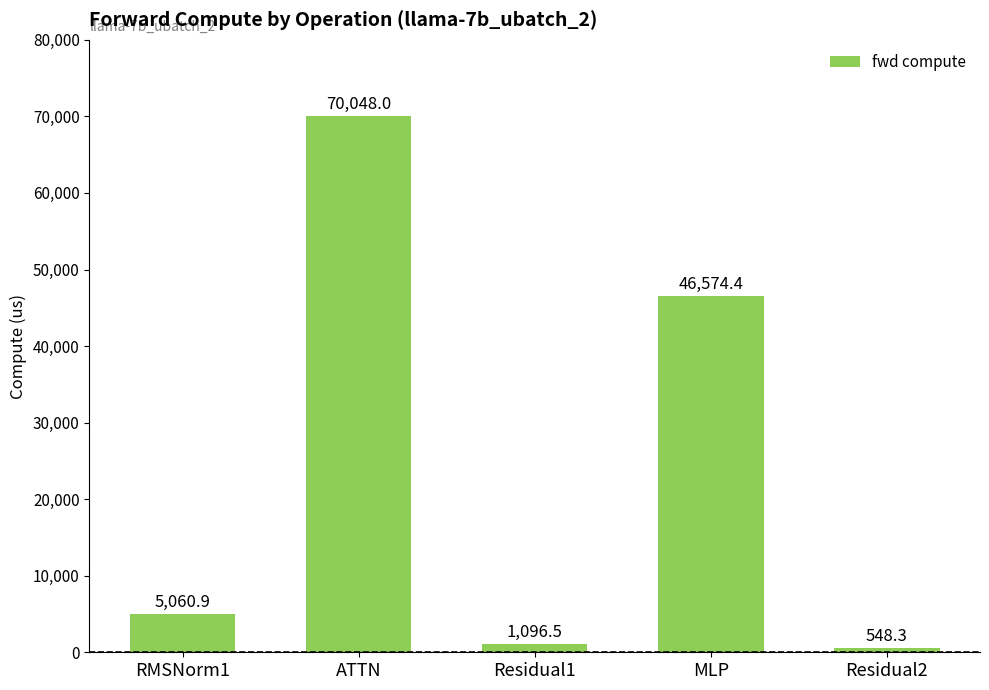

What is the value of the 4th bar from the left?

46574.4